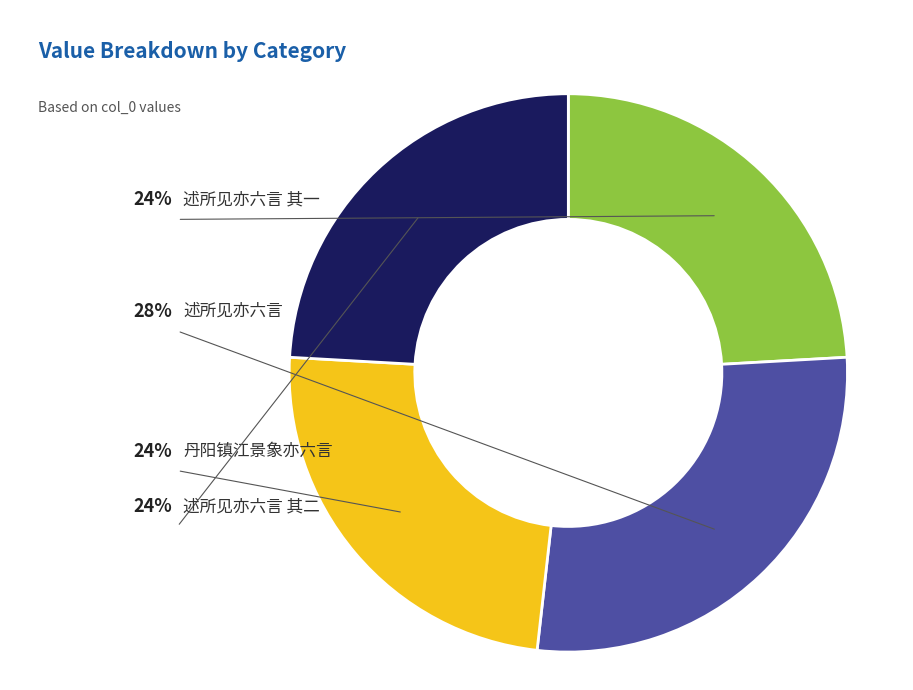

How many segments does this pie chart have?

4